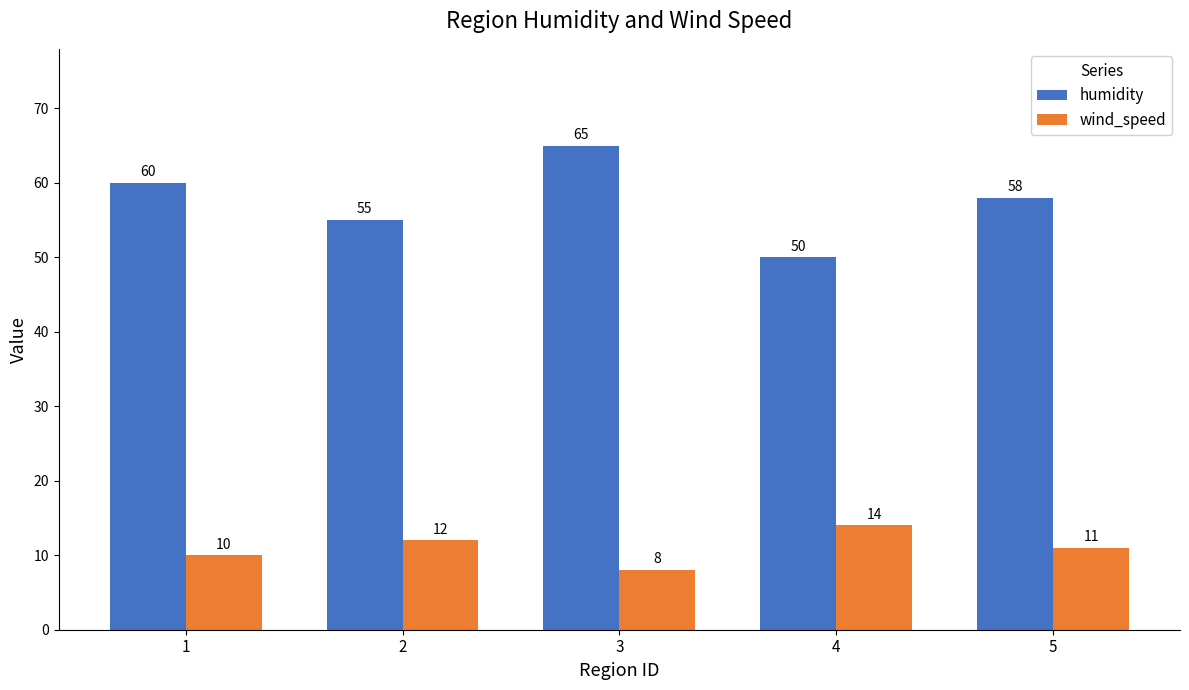

Reading left to right, transcribe all the data shown in this chart.

humidity: 60	55	65	50	58
wind_speed: 10	12	8	14	11